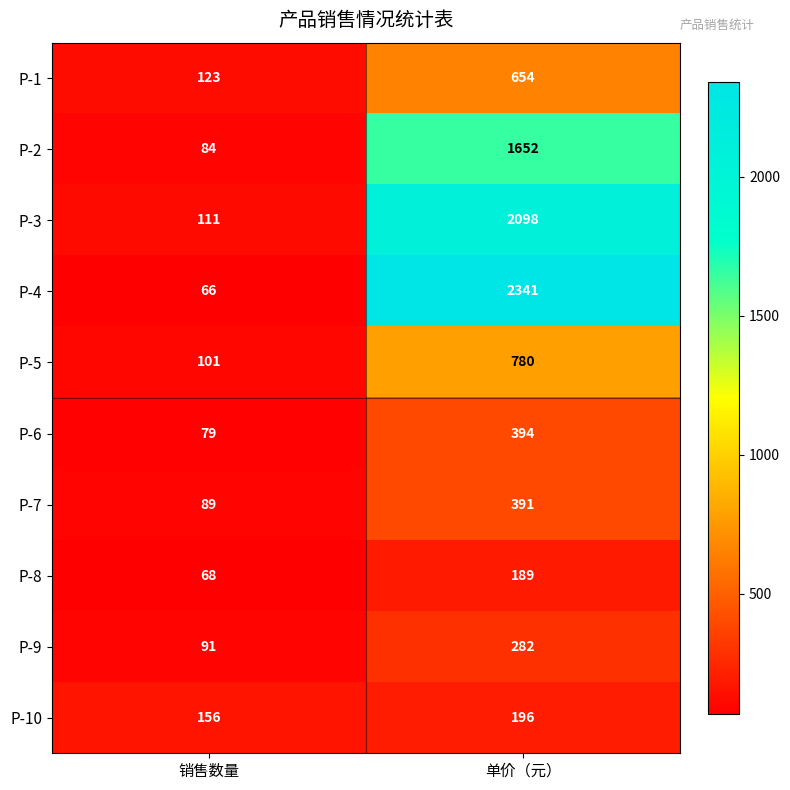

How many categories are shown in the chart?

2